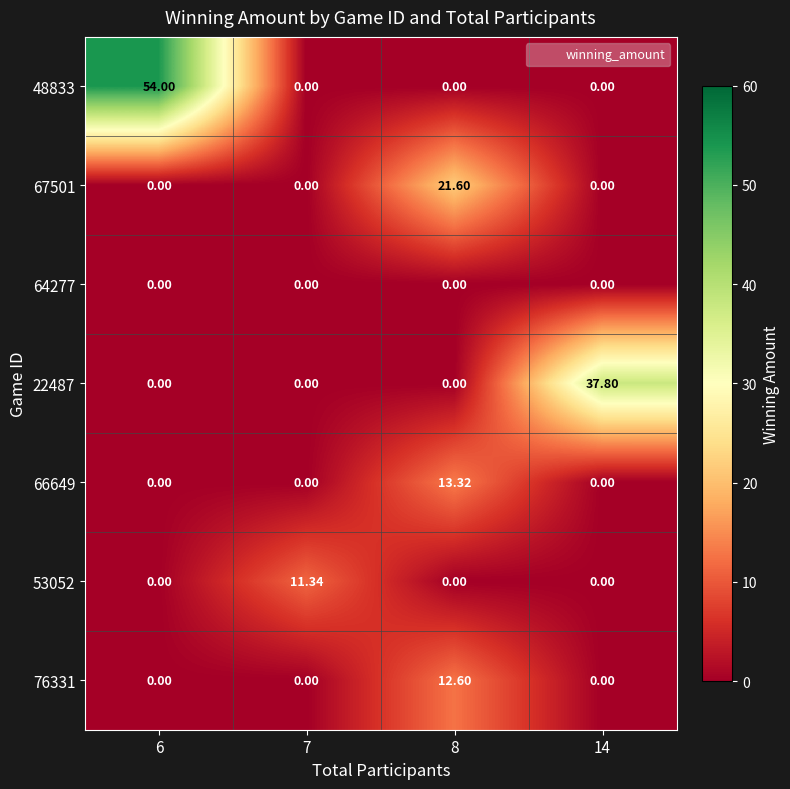

At which category does the chart reach its peak across all series?

6